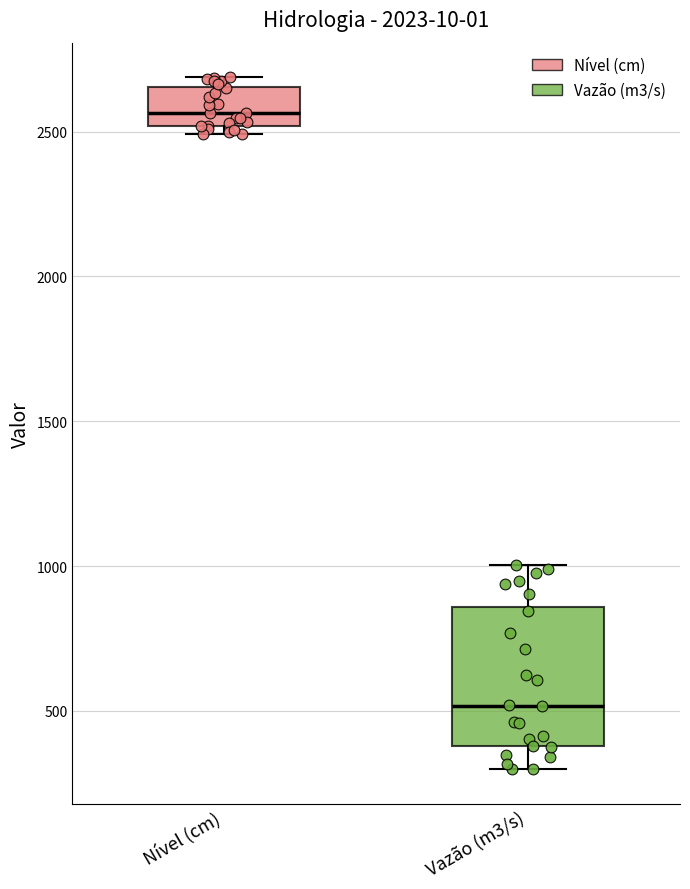

Where is the upper edge of the box for Nível (cm) on the y-axis? The values are not printed on the chart, so give them approximately, as read against the axis.

2650